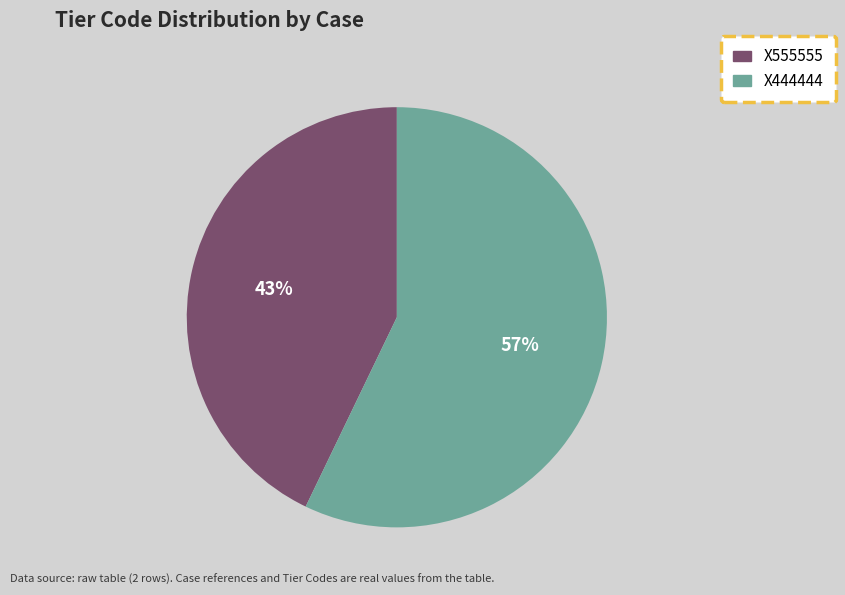

Combined, do X444444 and X555555 account for over 50%?

Yes